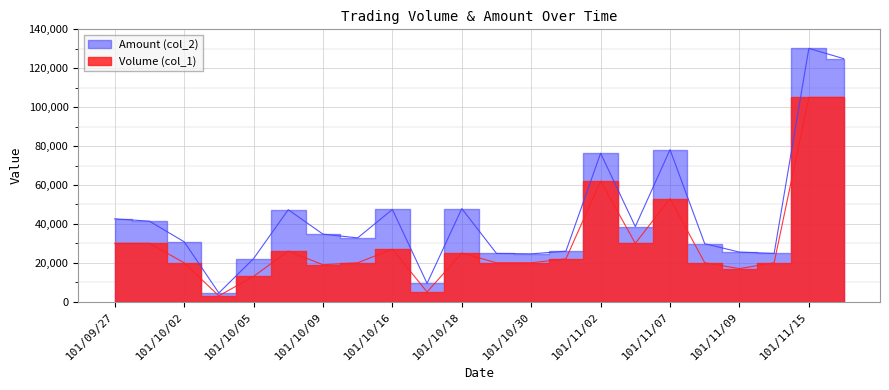

True or false: Amount (col_2) has a value of 4500 at 101/10/04.

True